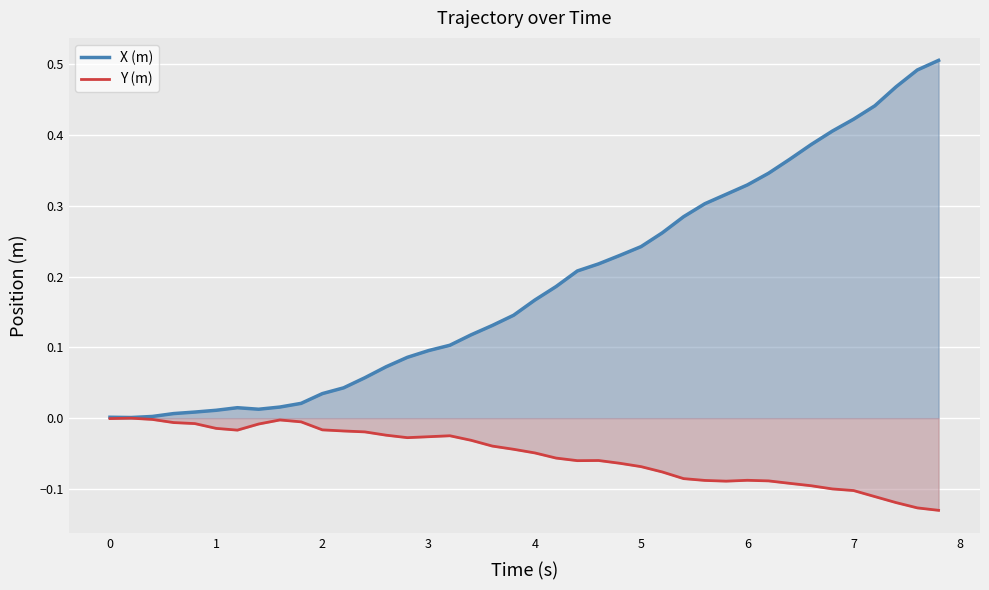

List the series in order of their overall mean, highest first.

X (m), Y (m)